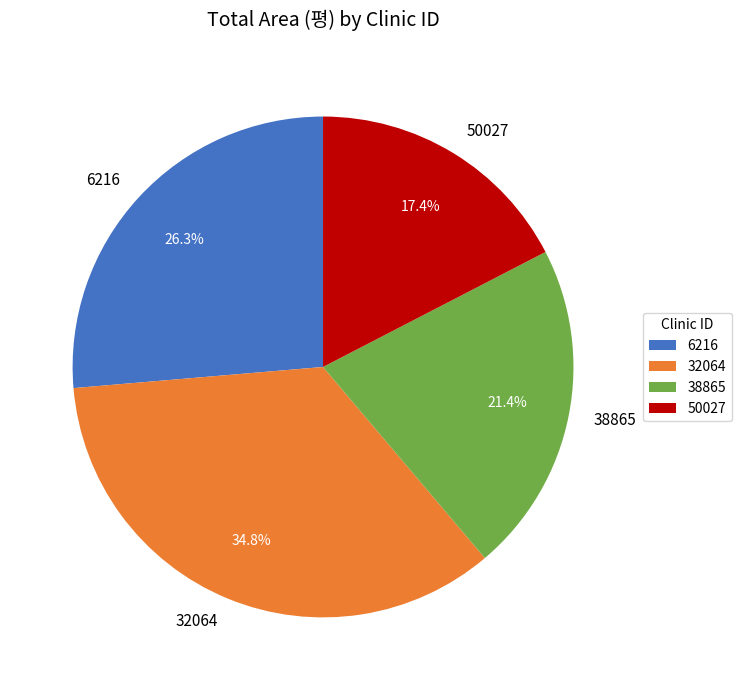

Do 6216 and 38865 together represent more than half of the pie?

No